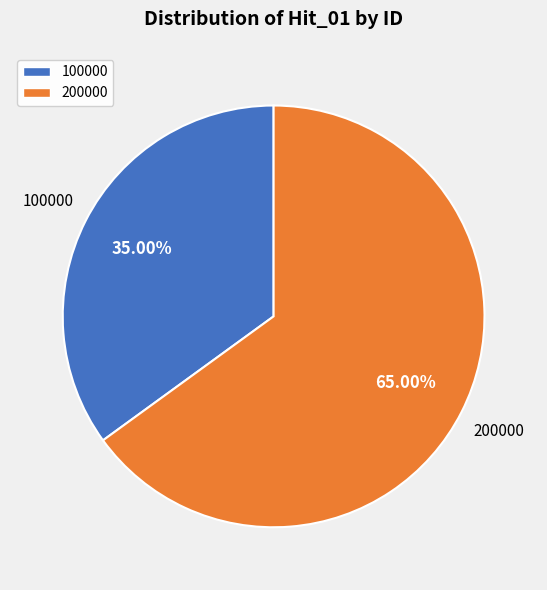

Which has a higher value, 200000 or 100000?

200000